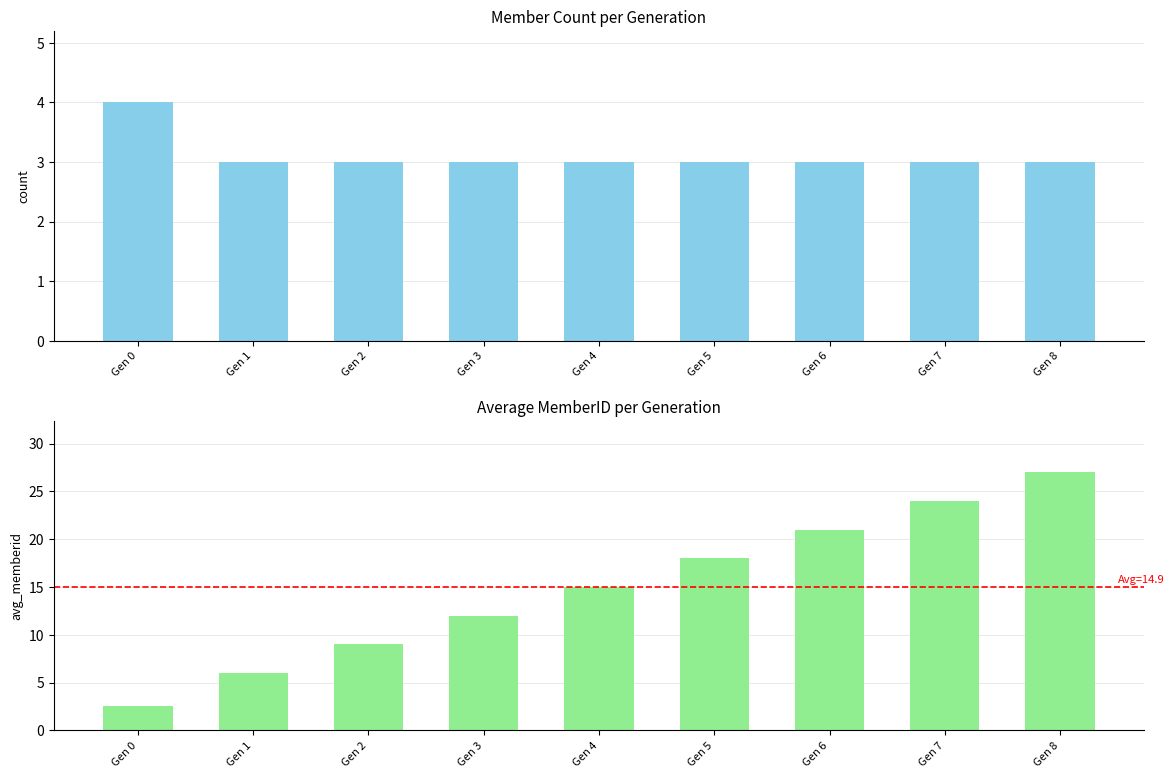

How many Avg MemberID values are between 9 and 21?

5